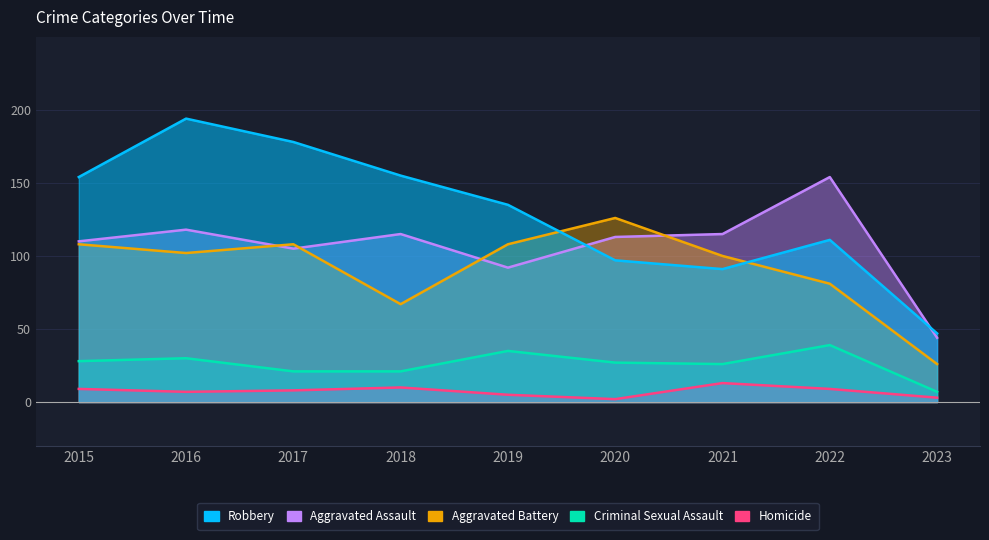

Reading right to left, list all the values displayed in this chart.

Aggravated Assault: 2023=44	2022=154	2021=115	2020=113	2019=92	2018=115	2017=105	2016=118	2015=110
Aggravated Battery: 2023=26	2022=81	2021=100	2020=126	2019=108	2018=67	2017=108	2016=102	2015=108
Criminal Sexual Assault: 2023=7	2022=39	2021=26	2020=27	2019=35	2018=21	2017=21	2016=30	2015=28
Homicide: 2023=3	2022=9	2021=13	2020=2	2019=5	2018=10	2017=8	2016=7	2015=9
Robbery: 2023=47	2022=111	2021=91	2020=97	2019=135	2018=155	2017=178	2016=194	2015=154